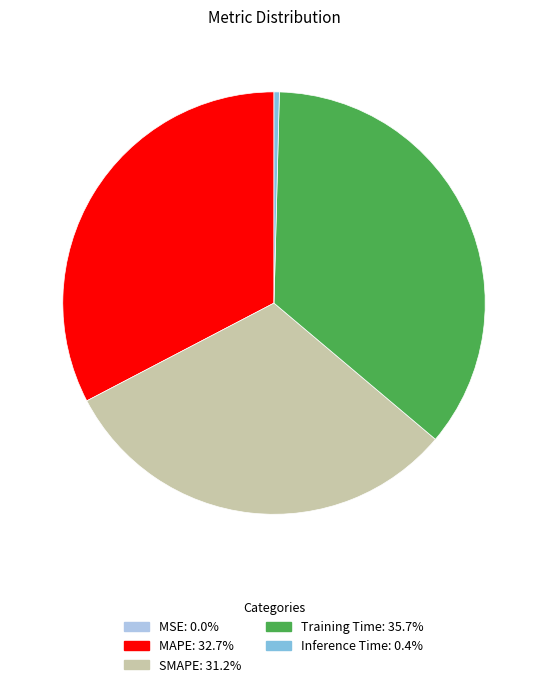

Combined, do Training Time and MAPE account for over 50%?

Yes